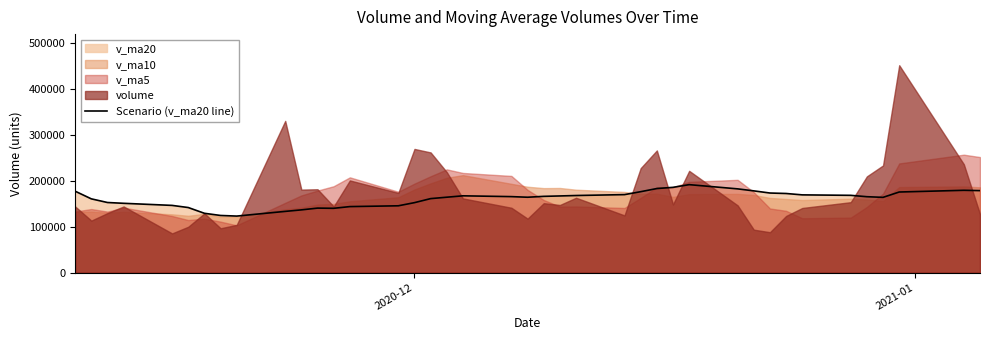

Does the chart have visible grid lines?

No